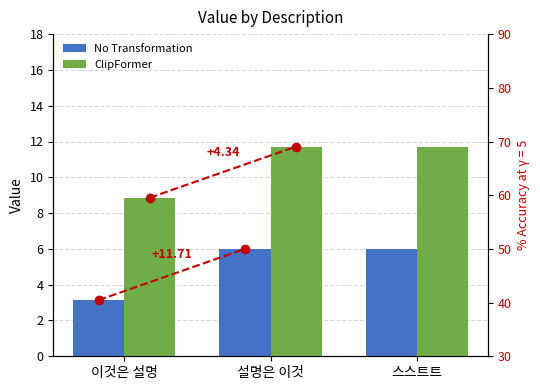

Is it true that No Transformation equals 3.1 at 이것은 설명?

True